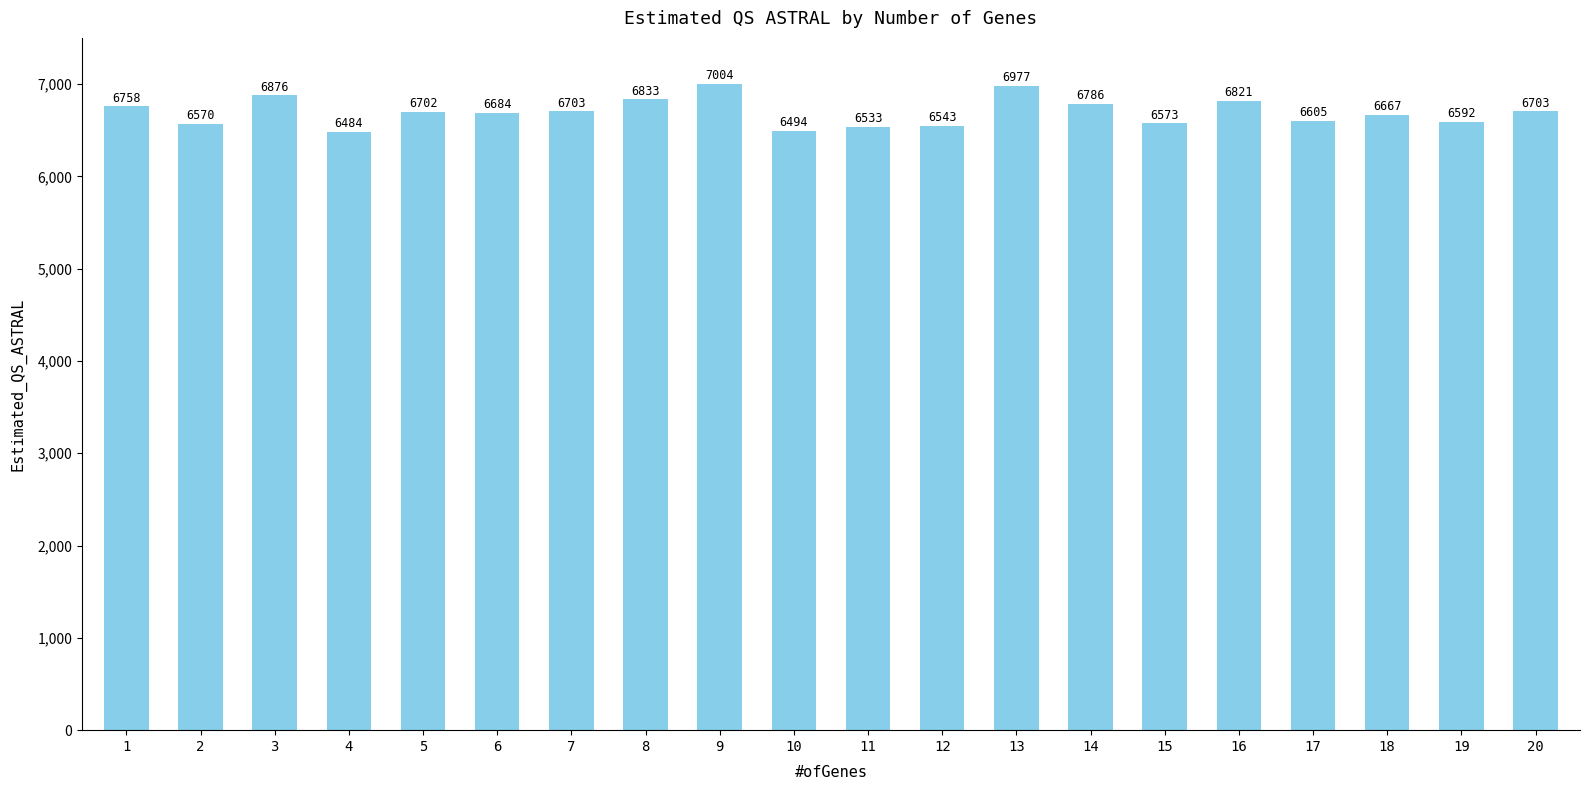

How many data points does each series have?

20